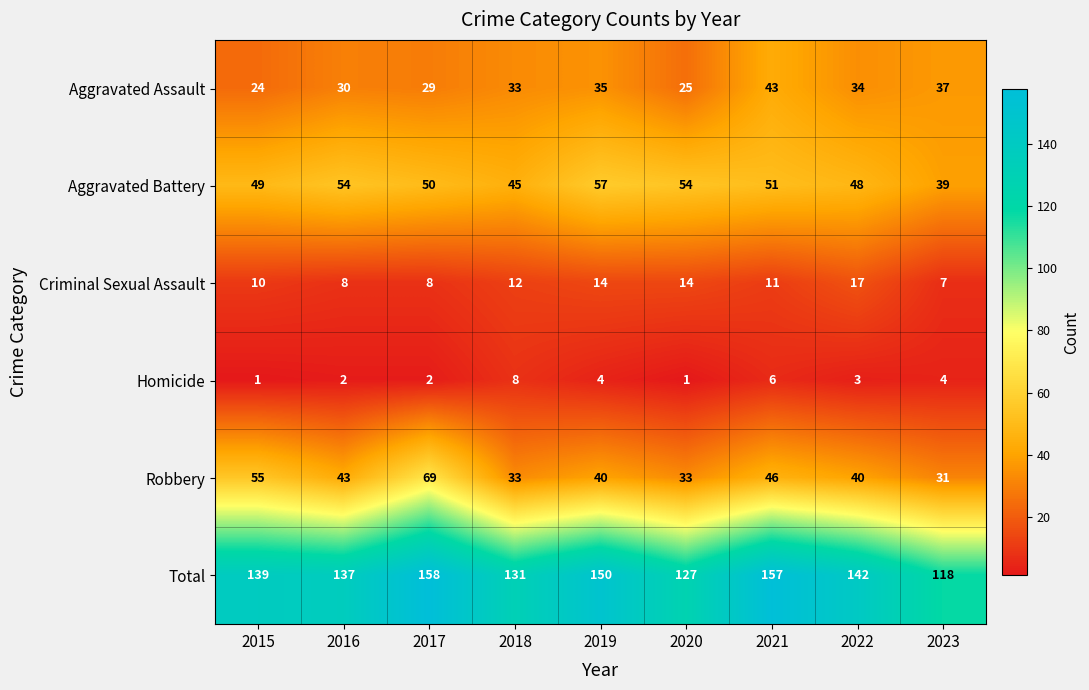

At how many categories does at least one series exceed 78?

9